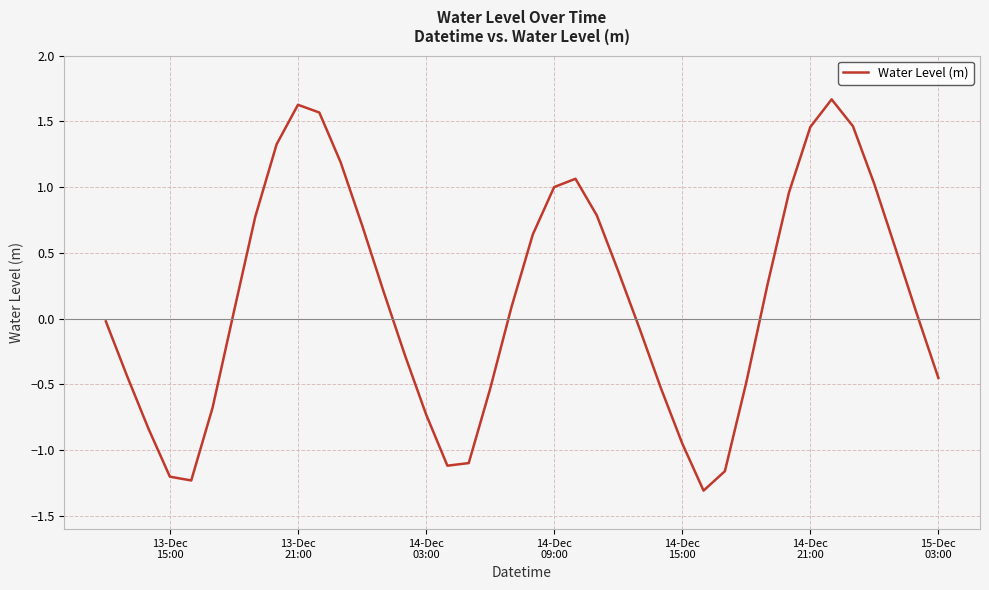

What is the difference between the maximum and minimum values?

3.0